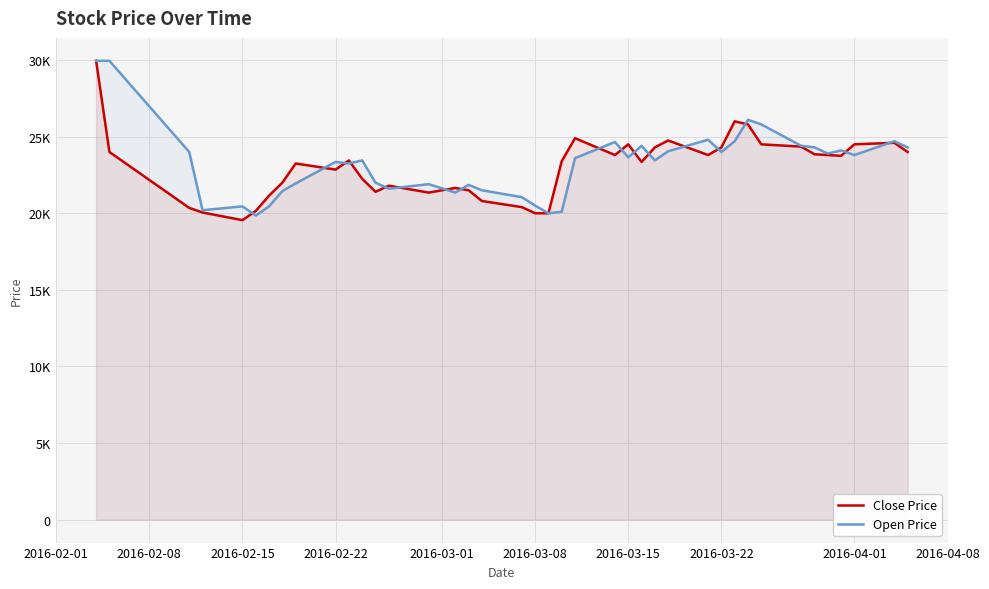

Reading right to left, list all the values displayed in this chart.

Close Price: 24000	24600	24500	23750	23800	23850	24350	24500	25800	26000	24300	23800	24750	24300	23350	24500	23800	24900	23400	20000	20000	20400	20800	21500	21650	21350	21800	21400	22250	23450	22850	23250	22000	21150	20150	19550	20050	20350	24000	29950
Open Price: 24300	24700	23800	24100	23900	24300	24400	25800	26100	24700	24000	24800	24050	23450	24400	23650	24650	23600	20100	20000	20500	21050	21500	21850	21350	21900	21600	22000	23450	23250	23350	21950	21450	20450	19850	20450	20200	24000	29950	29950